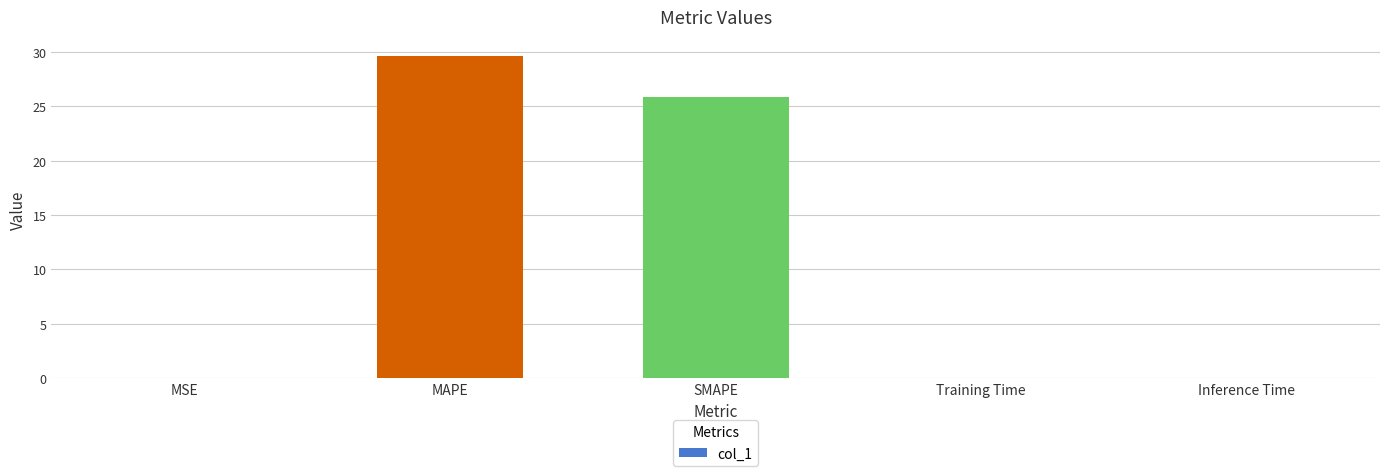

What is the greatest value displayed?

29.6